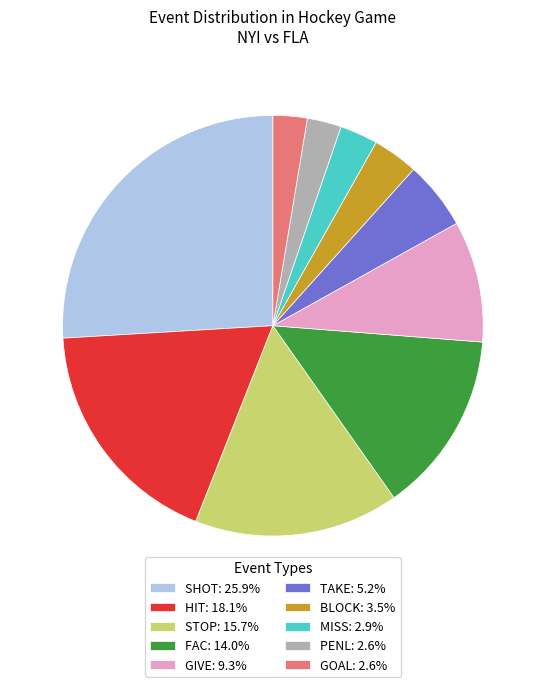

Is the sum of HIT: 18.1% and FAC: 14.0% greater than half?

No